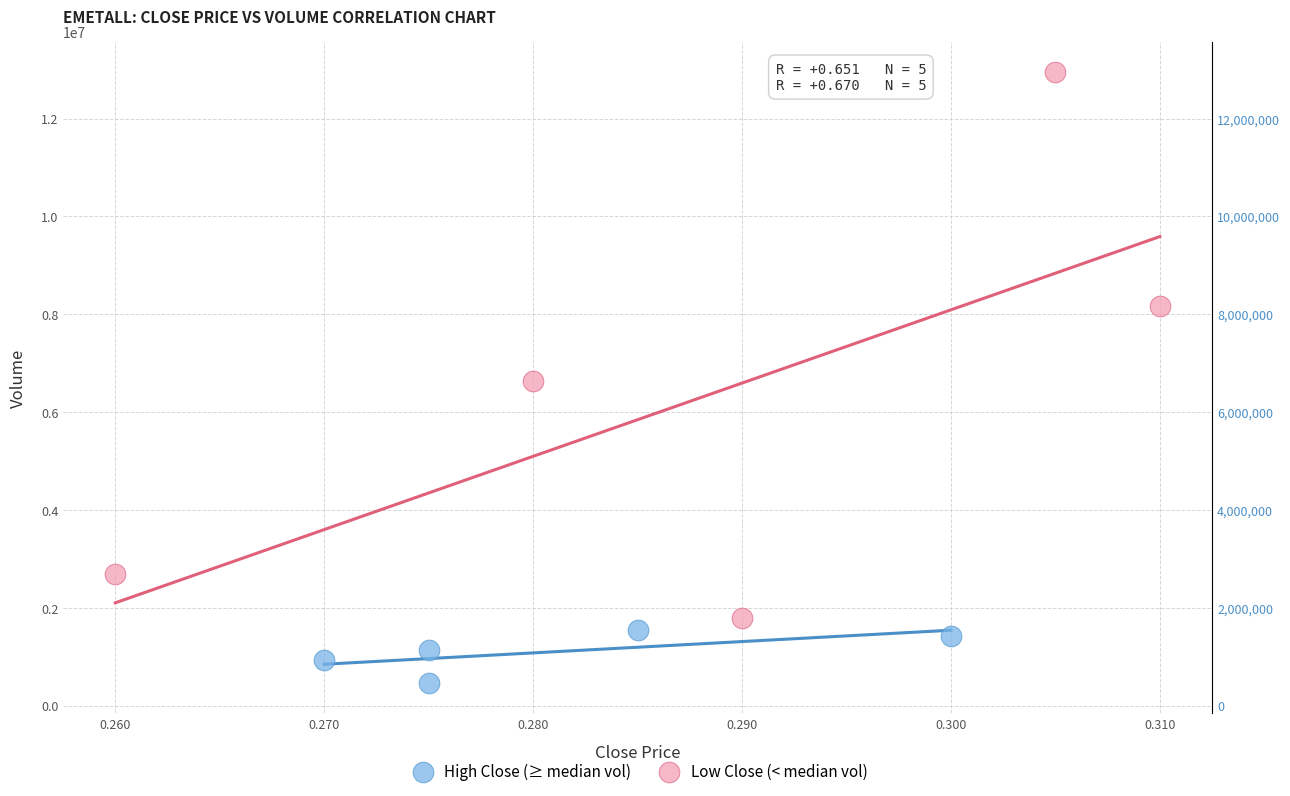

Which series contains the highest Y value?

Low Close (< median vol)